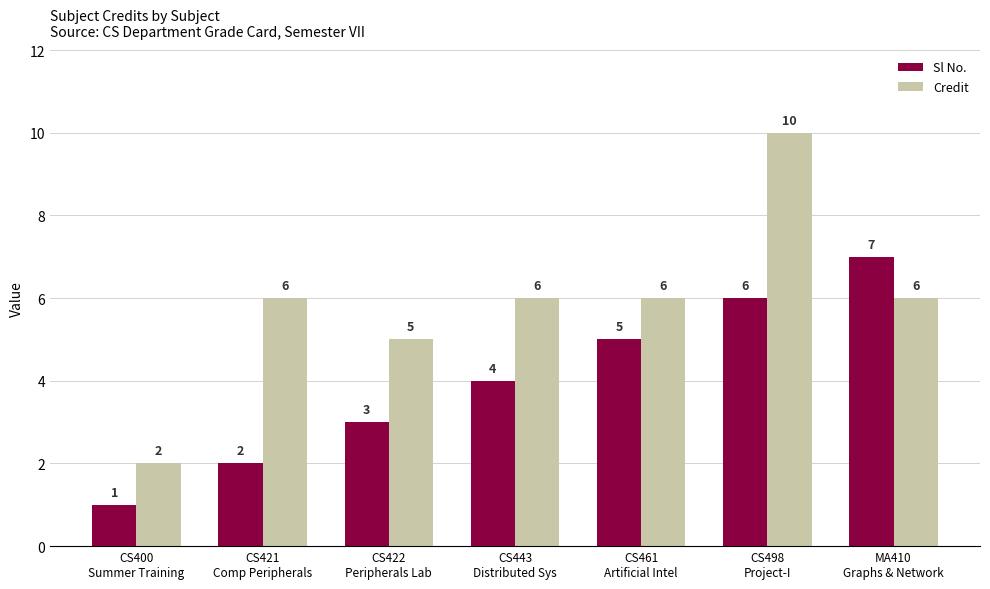

Reading right to left, what are all the values shown in this chart?

Sl No.: 7	6	5	4	3	2	1
Credit: 6	10	6	6	5	6	2